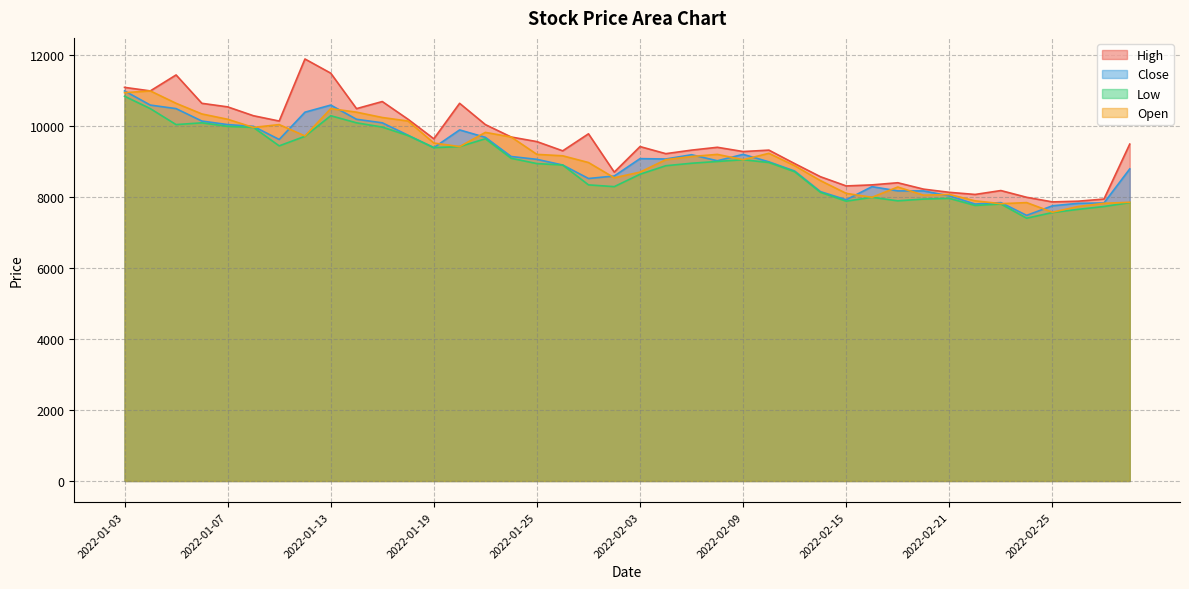

How many lines are shown in the chart?

4